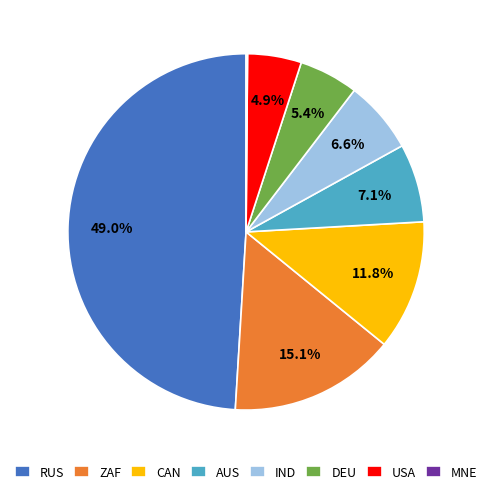

The USA slice represents 5% of the pie. True or false?

True